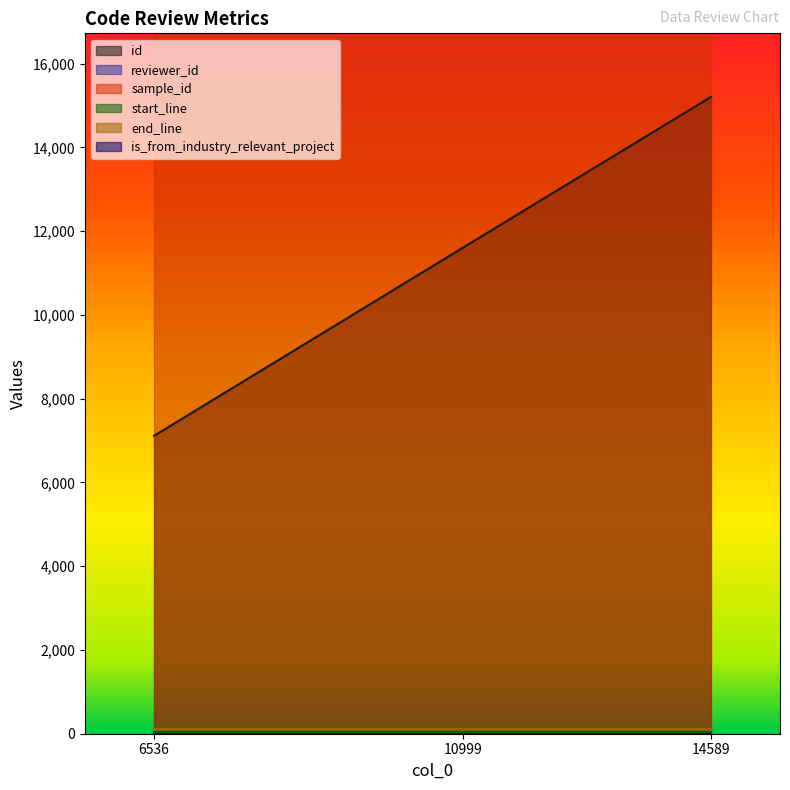

Does the chart display data point markers on the line(s)?

No